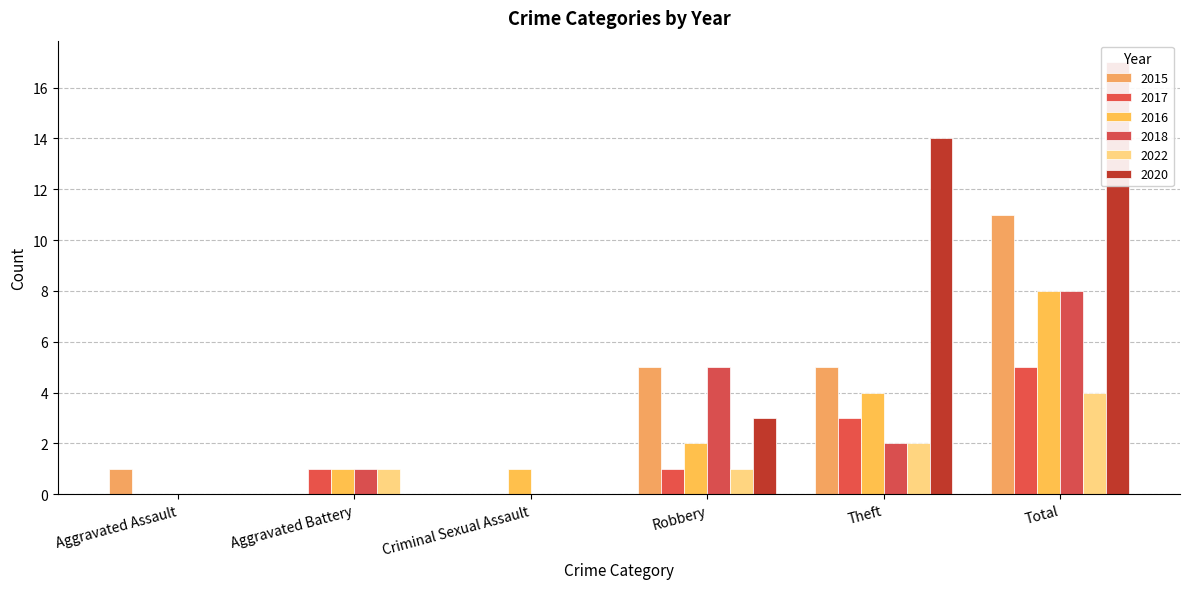

Where does the 2022 series first go above 1?

Theft